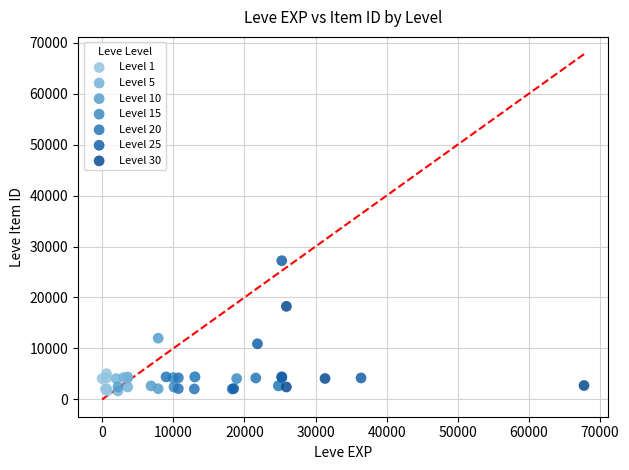

Which series has the widest spread of Y values?

Level 25